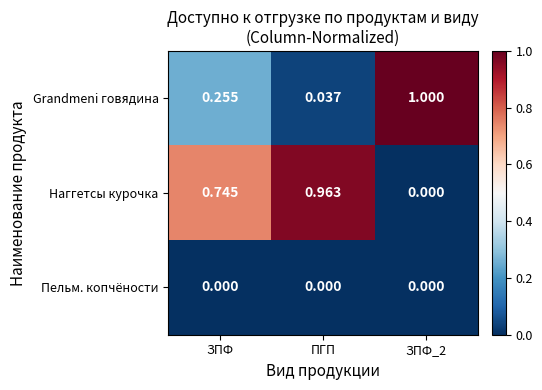

Which series has the largest total across all categories?

Наггетсы курочка